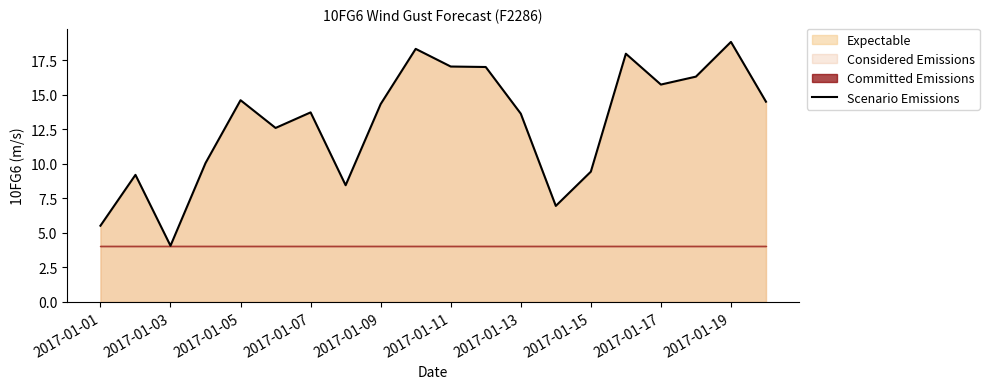

How many lines are shown in the chart?

1